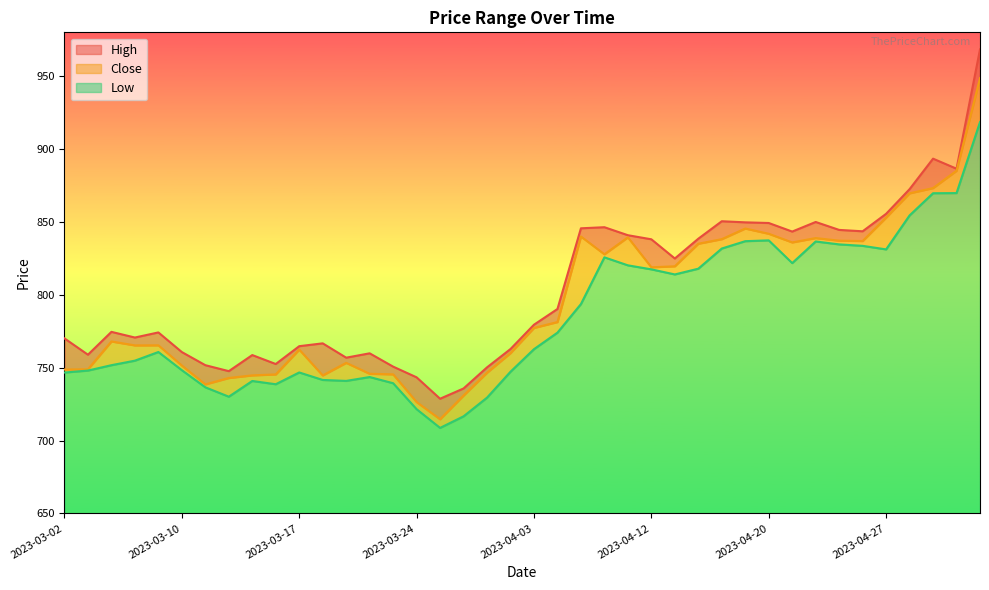

How many interior local valleys does the Low series have?

7